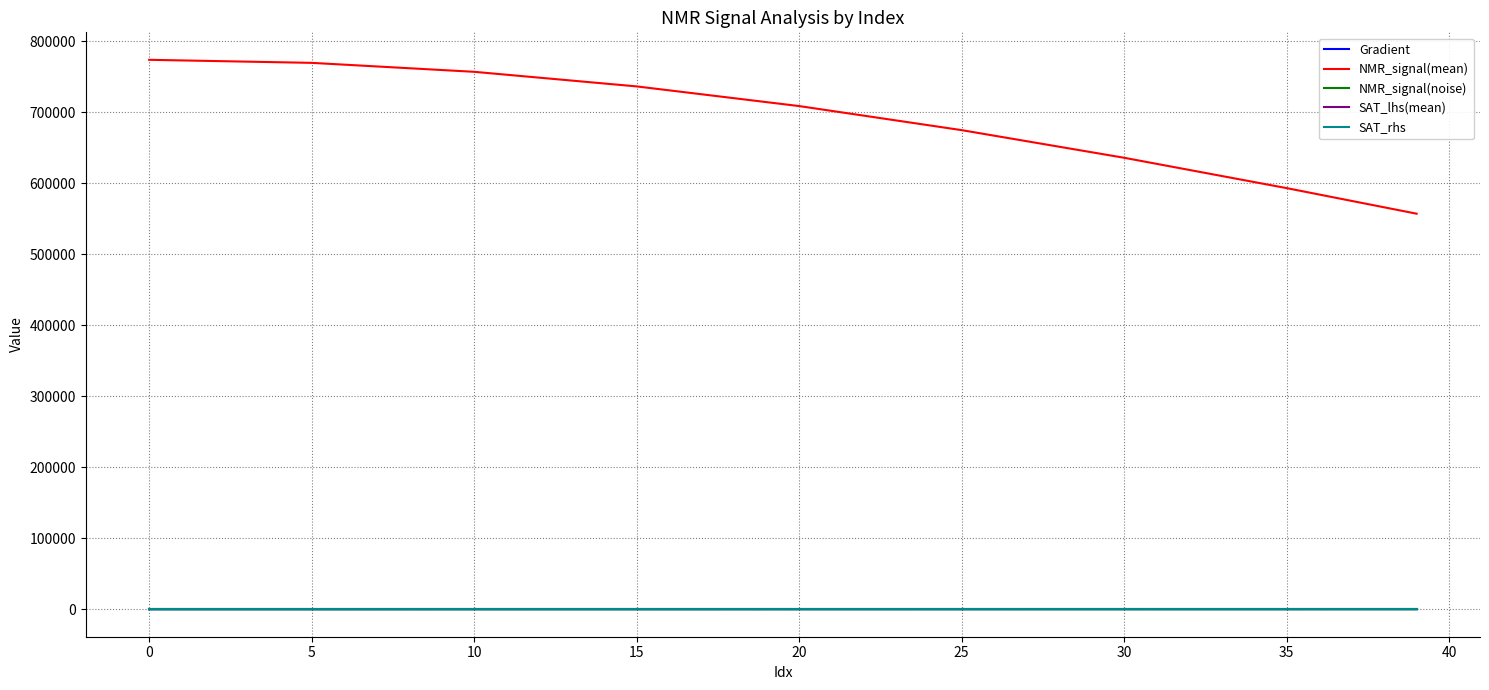

Which series has the widest spread of values?

NMR_signal(mean)